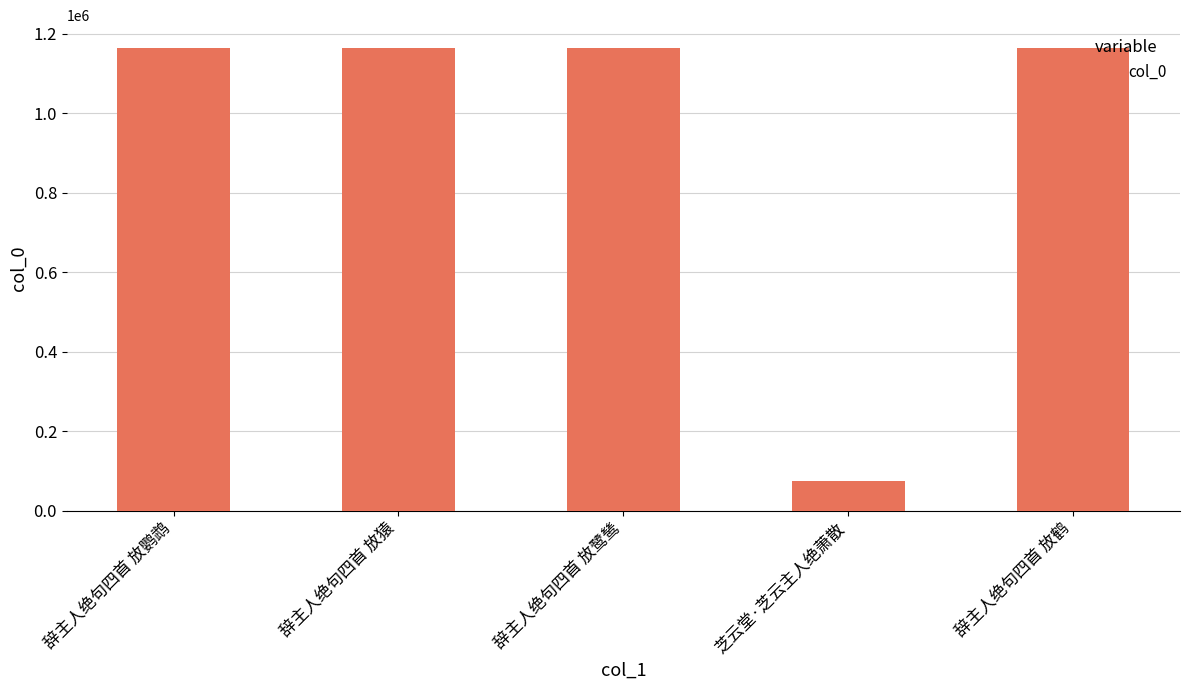

Are the bars grouped side by side (vs. stacked)?

No